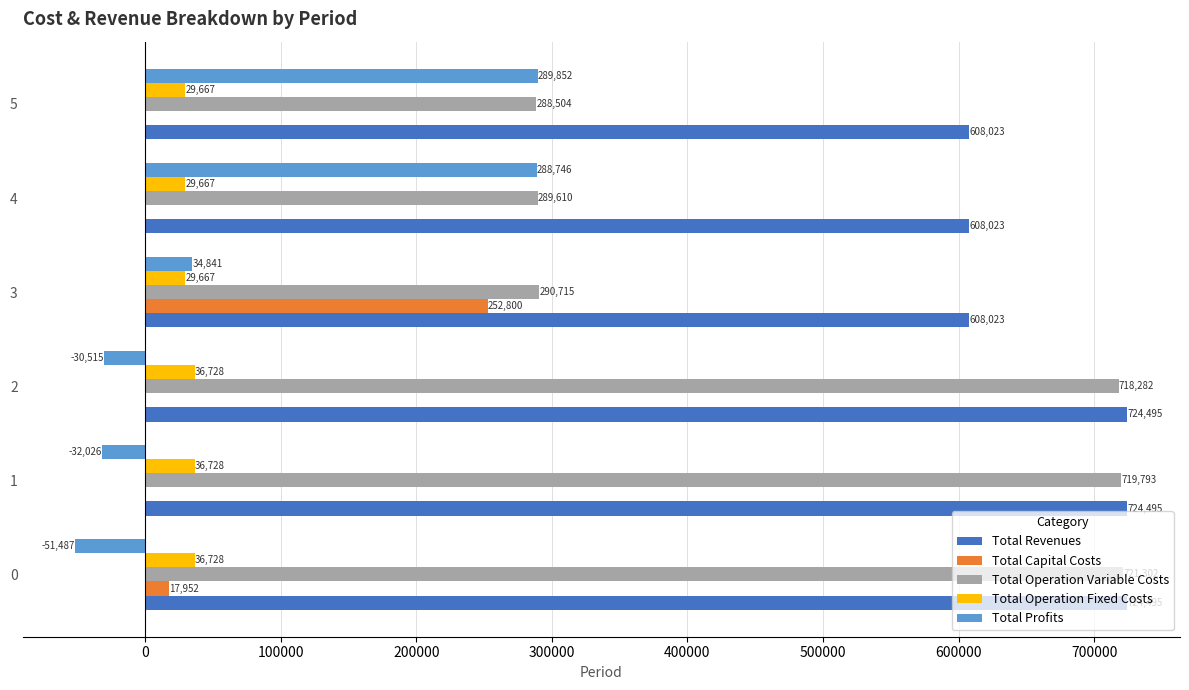

How many values in the Total Operation Fixed Costs series exceed 36728?

3